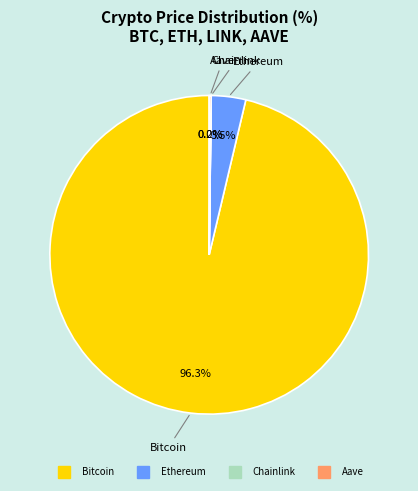

Which category has the biggest portion of the pie?

Bitcoin